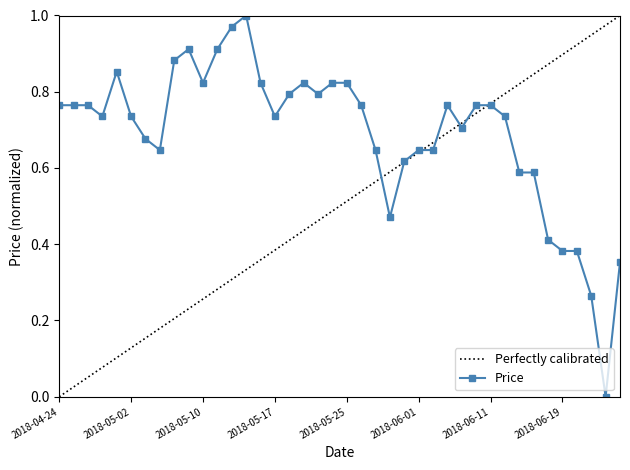

What is the sum of the values at 2018-06-19 and 2018-05-31?

1.0